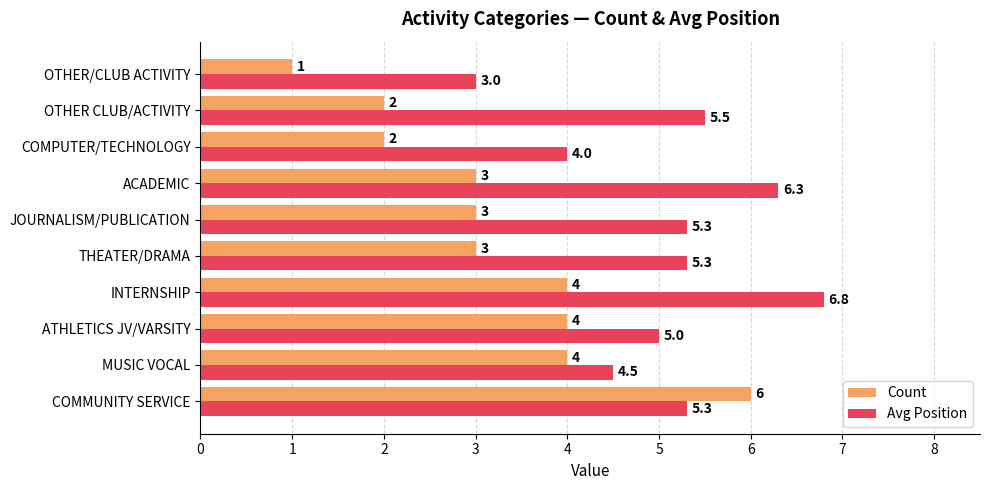

The value of Count at ACADEMIC is 3.0. True or false?

True